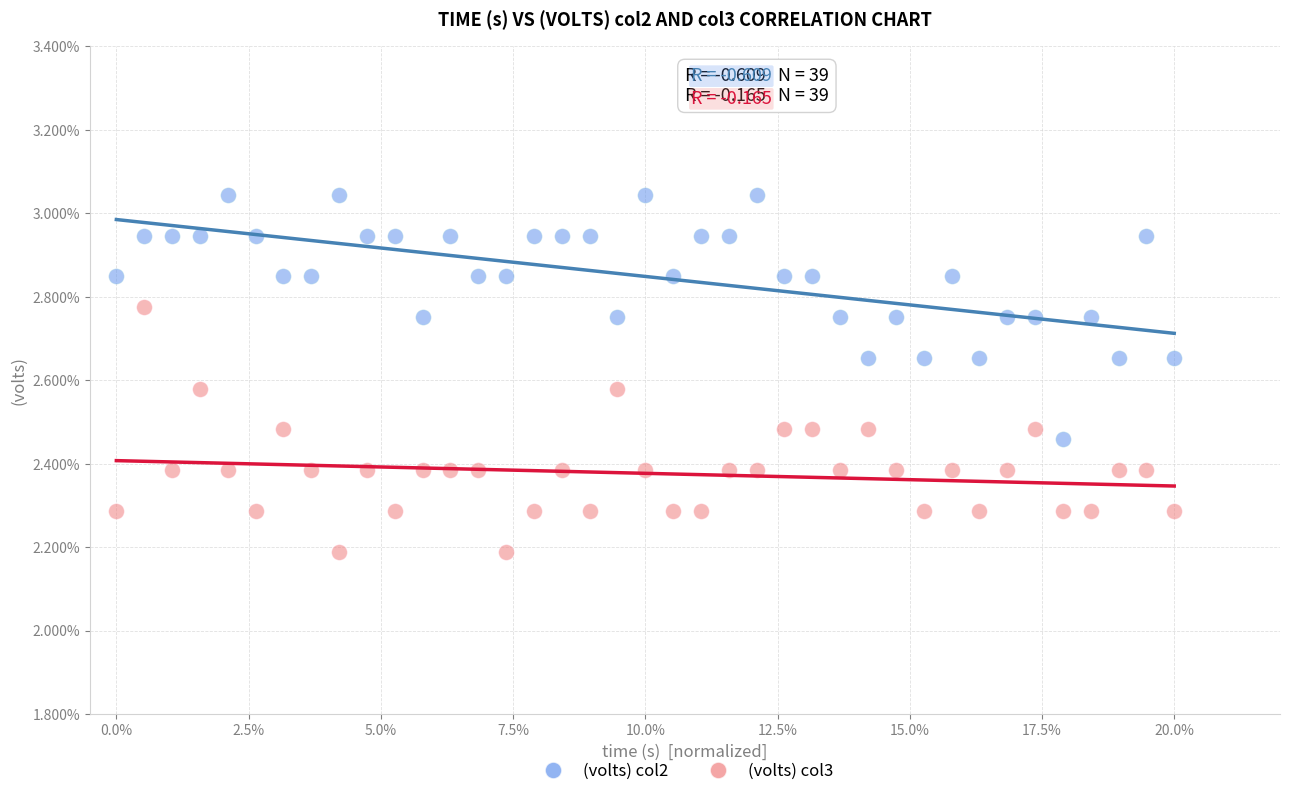

Which series contains the lowest Y value?

(volts) col3